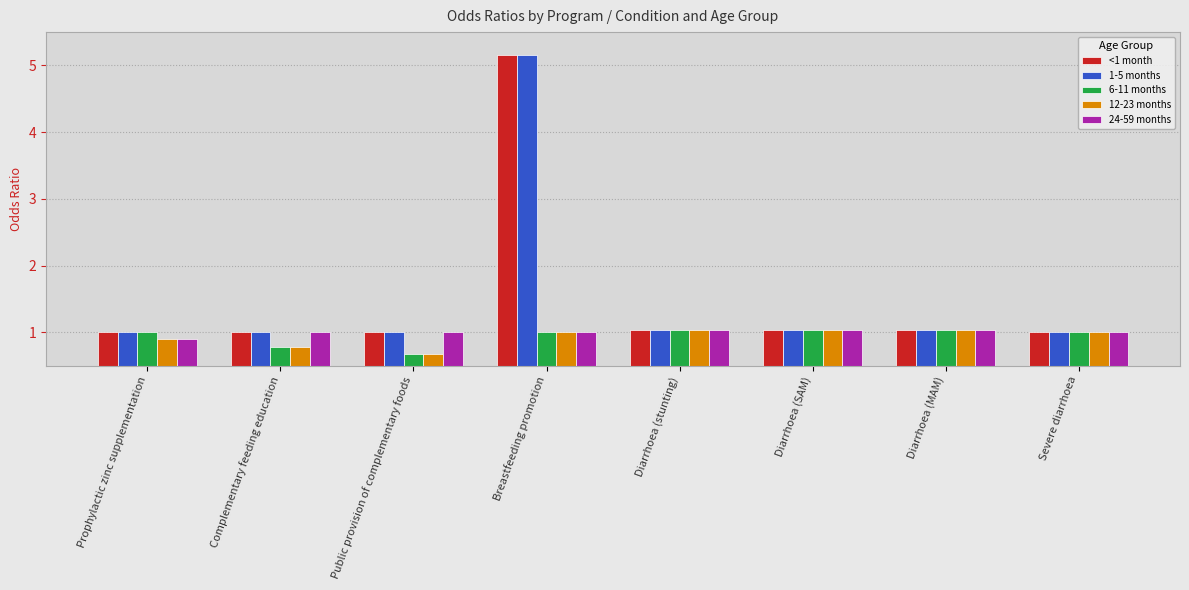

What is the sum of all 1-5 months values?

12.3